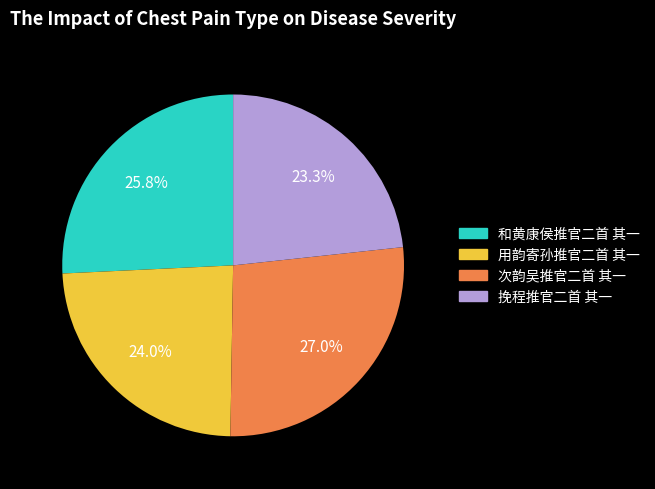

What is the smallest slice in the pie chart?

挽程推官二首 其一